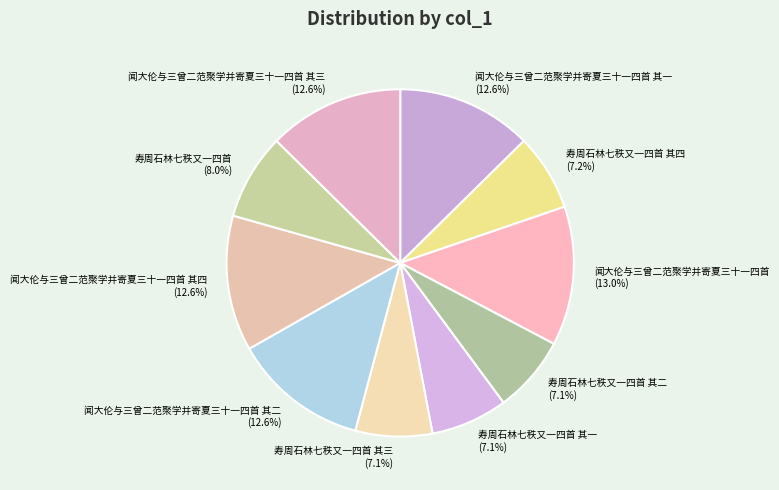

To the nearest percent, what is the combined percentage of 闻大伦与三曾二范聚学并寄夏三十一四首 其一 and 闻大伦与三曾二范聚学并寄夏三十一四首 其三?

25%